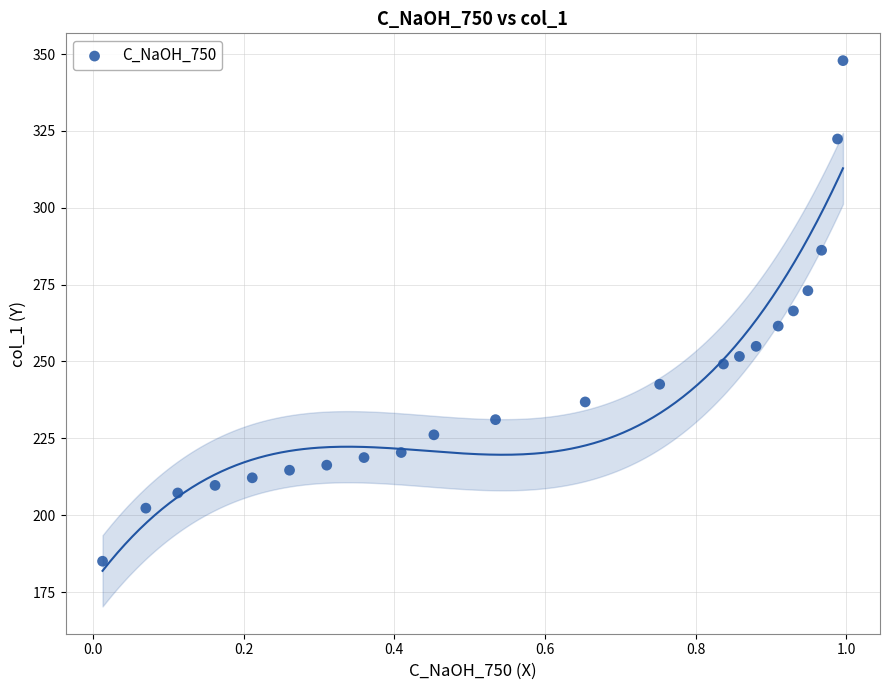

What is the range of X values (max minus min)?

1.0